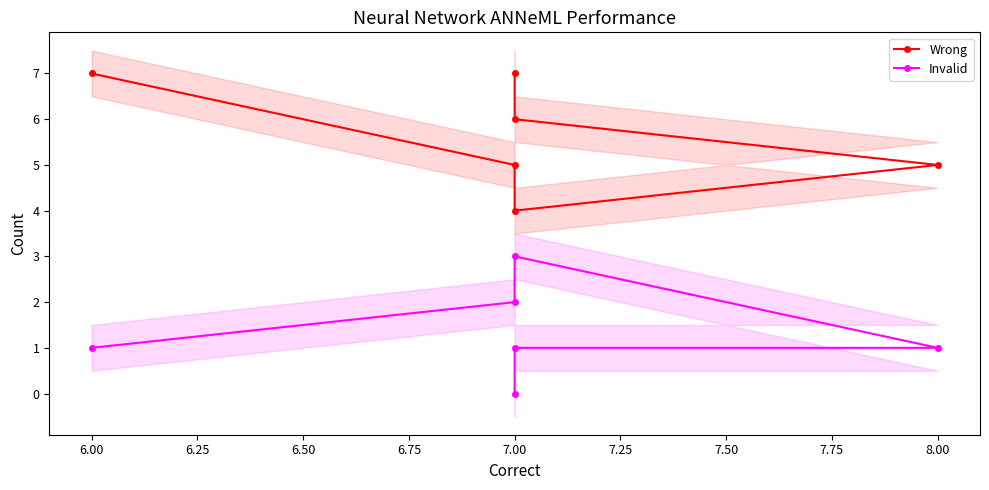

How many interior local peaks does the Invalid series have?

1